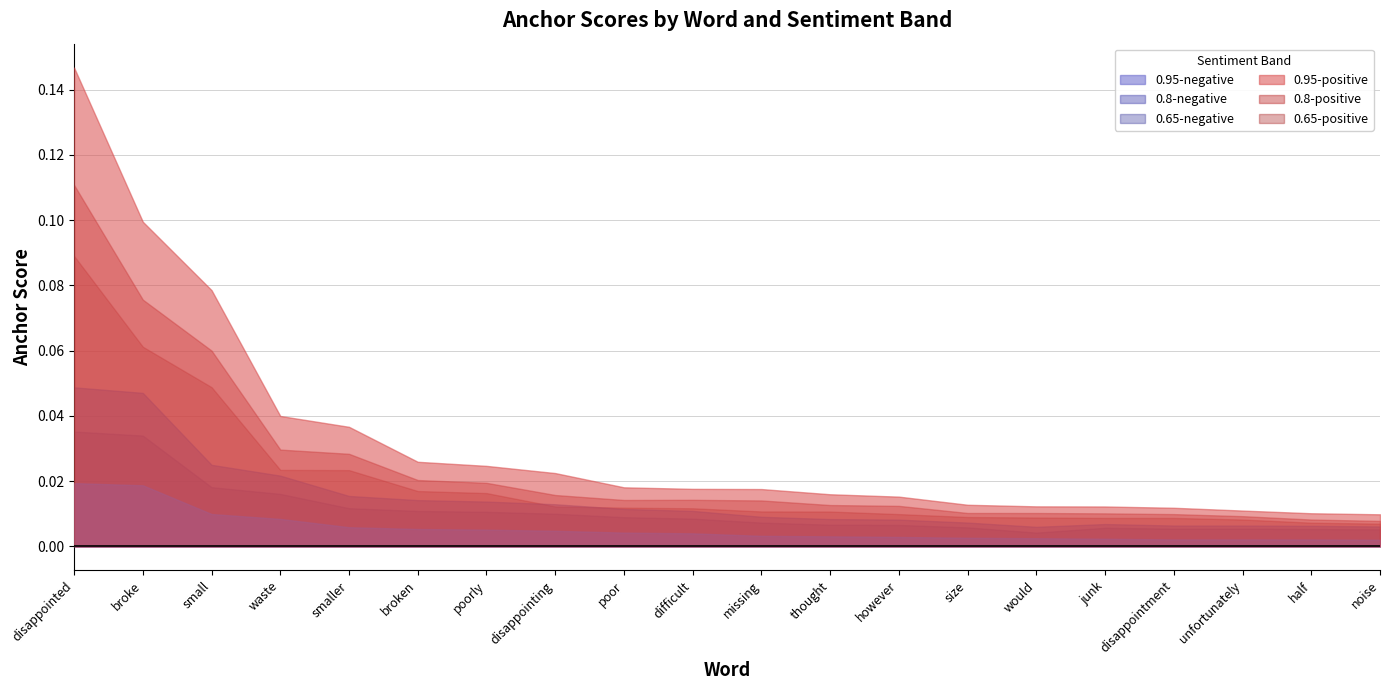

Which label corresponds to the smallest value in the chart?

noise